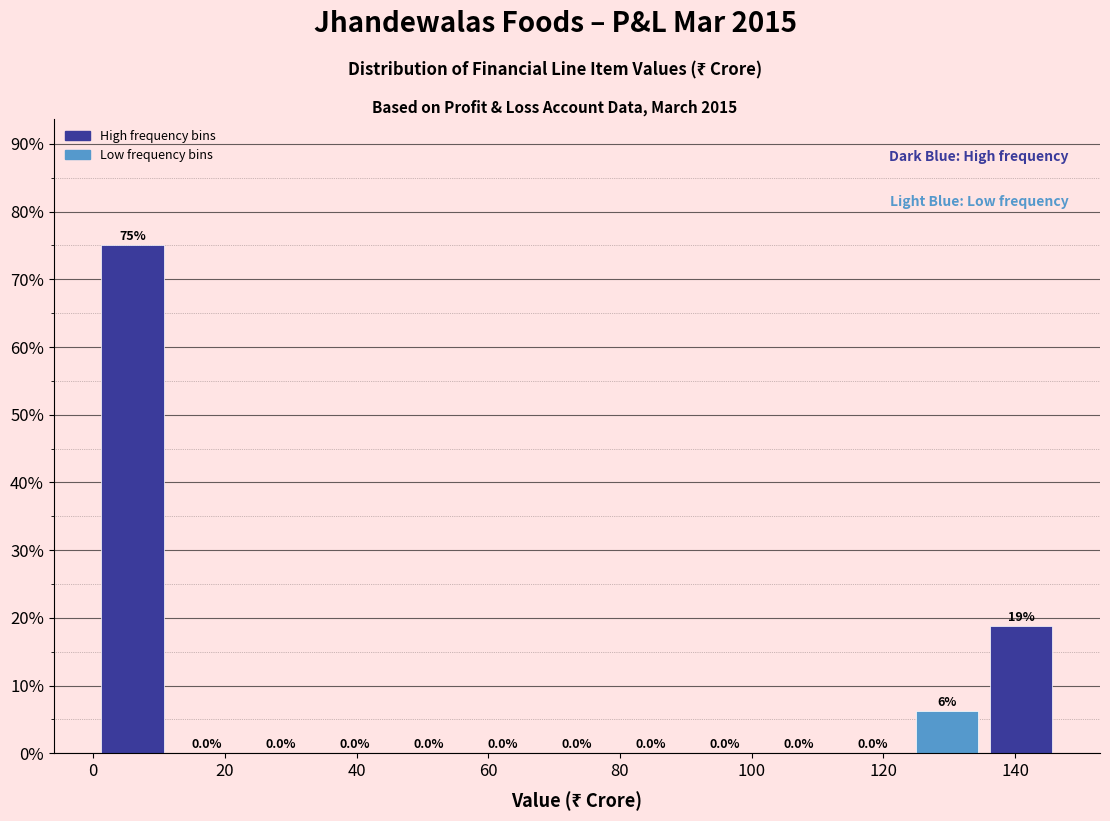

Which range on the x-axis has the tallest bar?

0 to 12